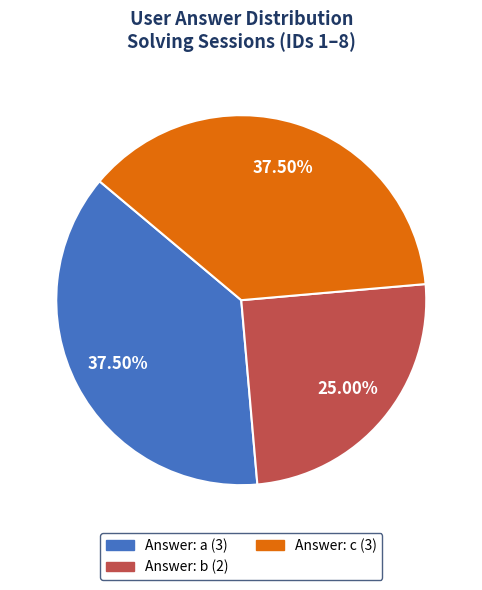

Does any single category account for the majority?

No